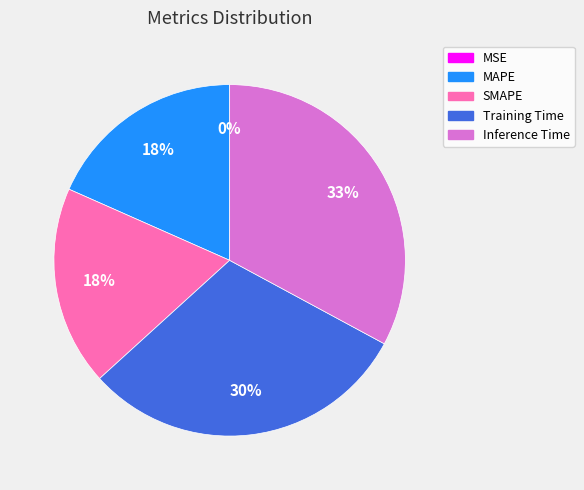

True or false: Inference Time accounts for 46% of the total.

False